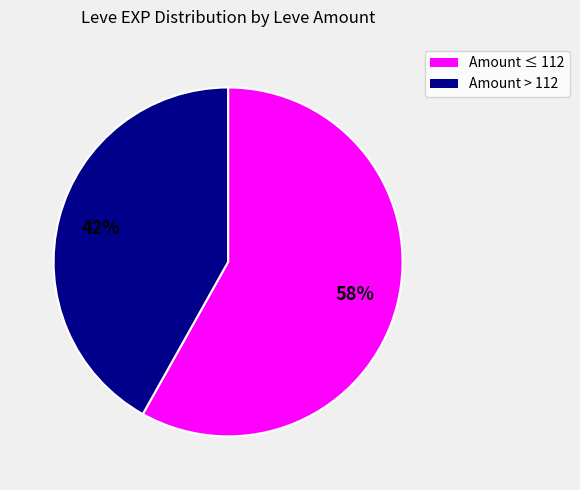

Is the sum of Amount > 112 and Amount ≤ 112 greater than half?

Yes